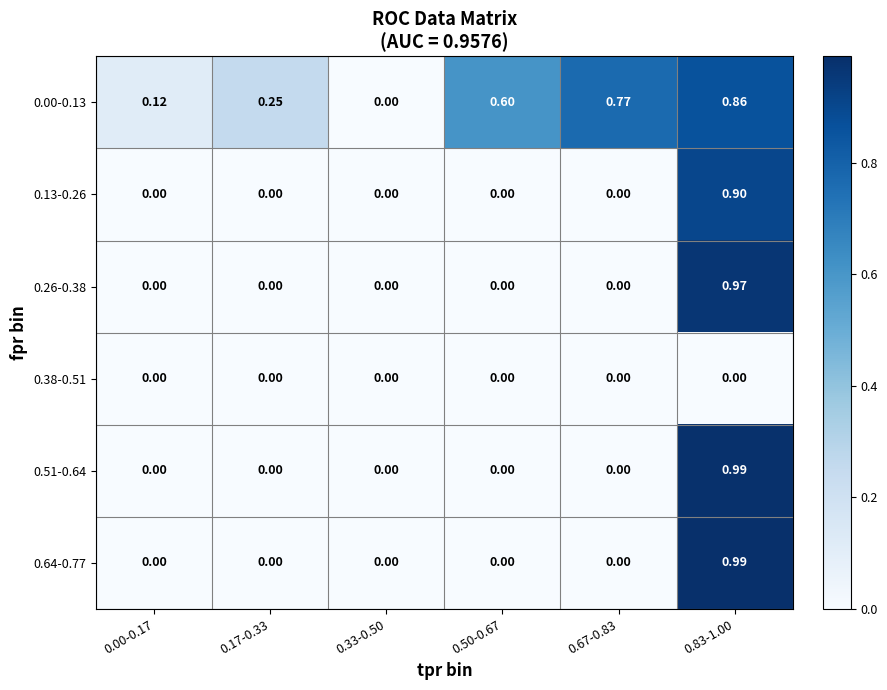

What is the total value across all series at 0.83-1.00?

4.7